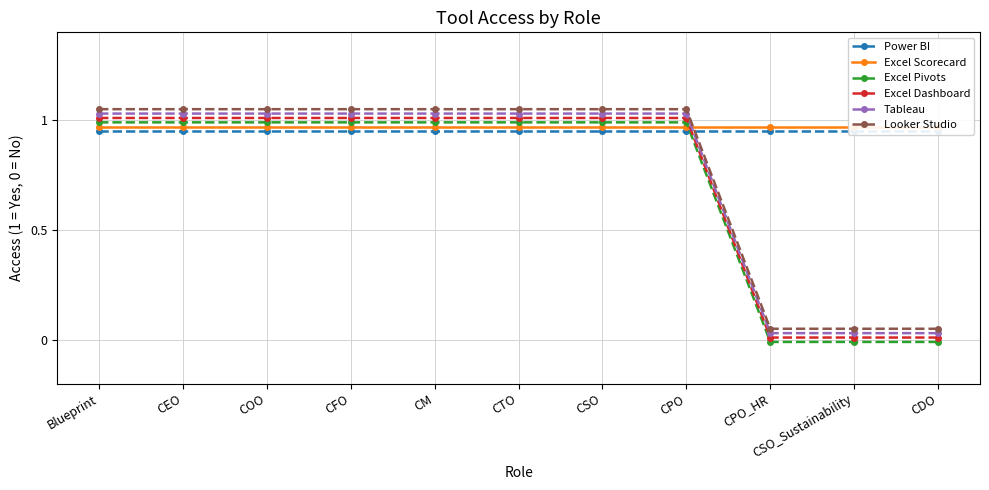

Reading left to right, what are all the values shown in this chart?

Power BI: Blueprint=0.9	CEO=0.9	COO=0.9	CFO=0.9	CM=0.9	CTO=0.9	CSO=0.9	CPO=0.9	CPO_HR=0.9	CSO_Sustainability=0.9	CDO=0.9
Excel Scorecard: Blueprint=1.0	CEO=1.0	COO=1.0	CFO=1.0	CM=1.0	CTO=1.0	CSO=1.0	CPO=1.0	CPO_HR=1.0	CSO_Sustainability=1.0	CDO=1.0
Excel Pivots: Blueprint=1.0	CEO=1.0	COO=1.0	CFO=1.0	CM=1.0	CTO=1.0	CSO=1.0	CPO=1.0	CPO_HR=-0.0	CSO_Sustainability=-0.0	CDO=-0.0
Excel Dashboard: Blueprint=1.0	CEO=1.0	COO=1.0	CFO=1.0	CM=1.0	CTO=1.0	CSO=1.0	CPO=1.0	CPO_HR=0.0	CSO_Sustainability=0.0	CDO=0.0
Tableau: Blueprint=1.0	CEO=1.0	COO=1.0	CFO=1.0	CM=1.0	CTO=1.0	CSO=1.0	CPO=1.0	CPO_HR=0.0	CSO_Sustainability=0.0	CDO=0.0
Looker Studio: Blueprint=1.1	CEO=1.1	COO=1.1	CFO=1.1	CM=1.1	CTO=1.1	CSO=1.1	CPO=1.1	CPO_HR=0.1	CSO_Sustainability=0.1	CDO=0.1